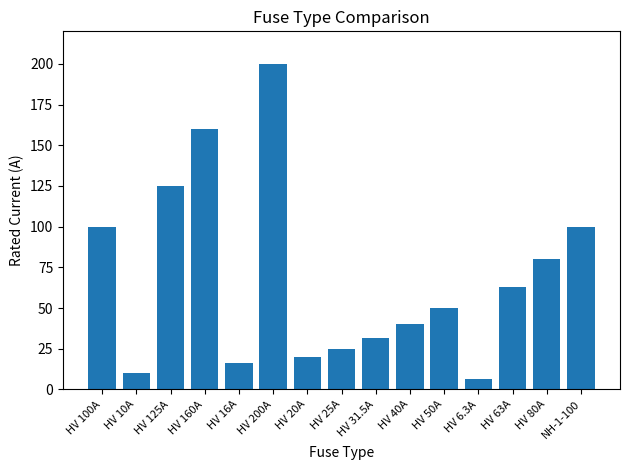

Which category has the lowest value across all series?

HV 6.3A